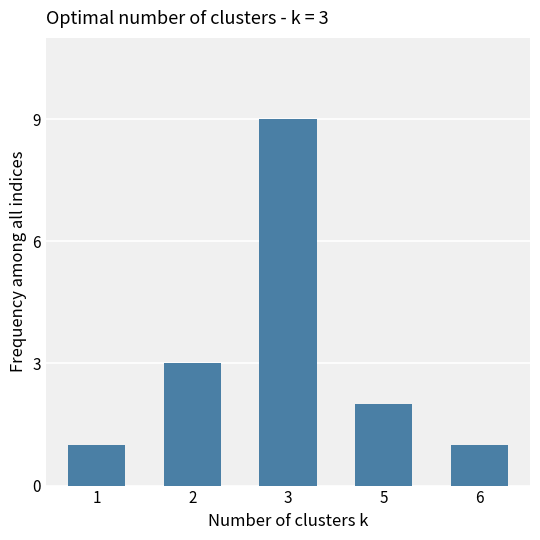

How many distinct data groups are displayed?

1